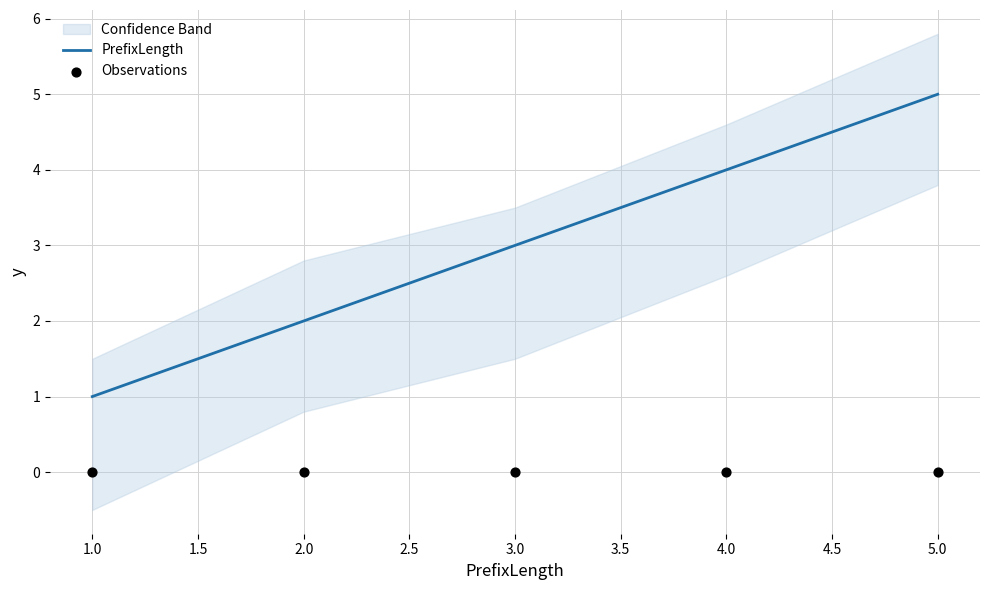

At how many categories does at least one series exceed 1?

4